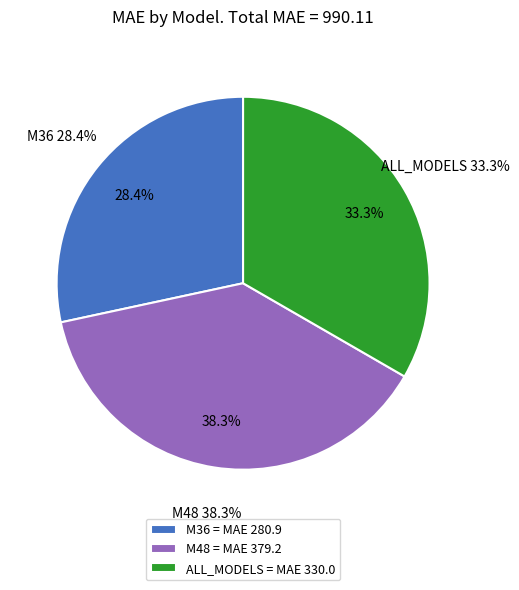

Is the sum of ALL_MODELS and M48 greater than half?

Yes